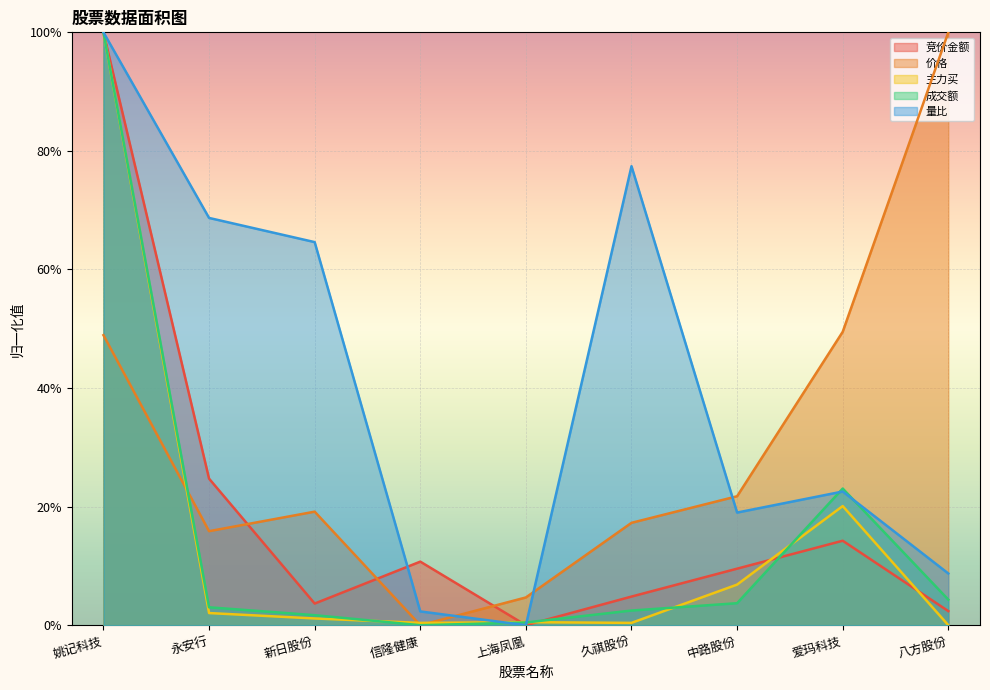

Reading left to right, list all the values displayed in this chart.

竞价金额: 姚记科技=1.0	永安行=0.2	新日股份=0.0	信隆健康=0.1	上海凤凰=0.0	久祺股份=0.0	中路股份=0.1	爱玛科技=0.1	八方股份=0.0
价格: 姚记科技=0.5	永安行=0.2	新日股份=0.2	信隆健康=0.0	上海凤凰=0.0	久祺股份=0.2	中路股份=0.2	爱玛科技=0.5	八方股份=1.0
主力买: 姚记科技=1.0	永安行=0.0	新日股份=0.0	信隆健康=0.0	上海凤凰=0.0	久祺股份=0.0	中路股份=0.1	爱玛科技=0.2	八方股份=0.0
成交额: 姚记科技=1.0	永安行=0.0	新日股份=0.0	信隆健康=0.0	上海凤凰=0.0	久祺股份=0.0	中路股份=0.0	爱玛科技=0.2	八方股份=0.0
量比: 姚记科技=1.0	永安行=0.7	新日股份=0.6	信隆健康=0.0	上海凤凰=0.0	久祺股份=0.8	中路股份=0.2	爱玛科技=0.2	八方股份=0.1